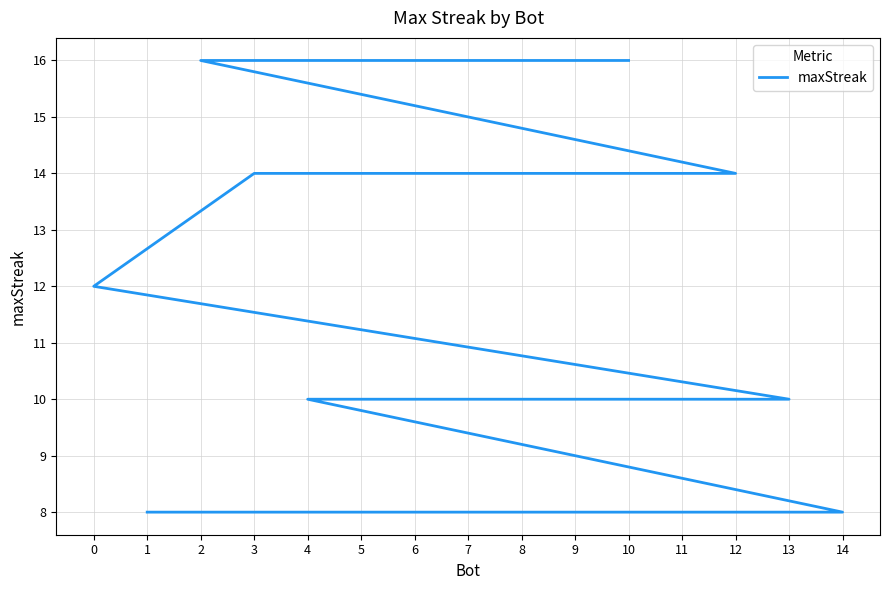

What is the change in value from 5 to 14?

-6